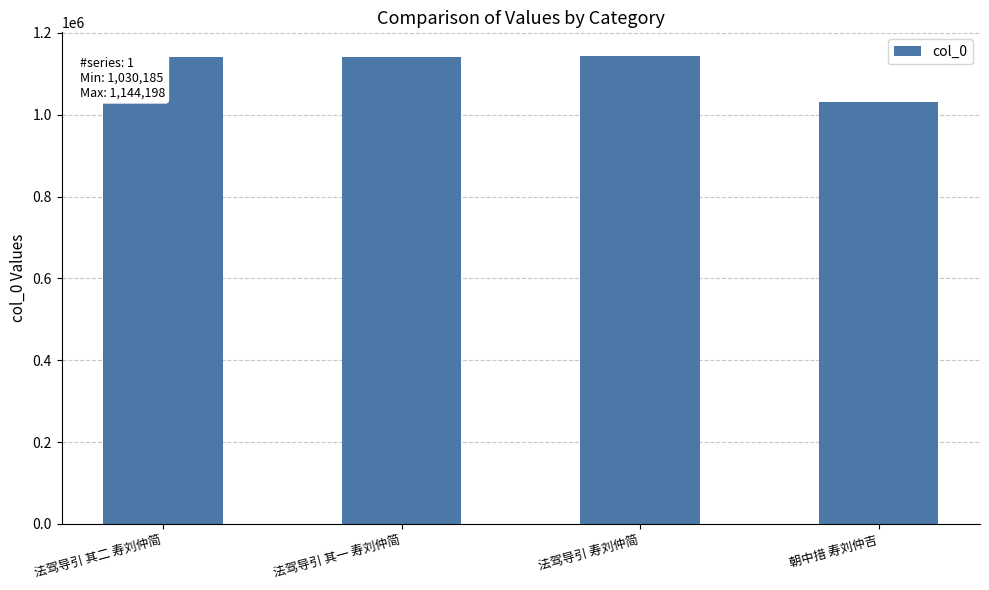

Are the bars horizontal?

No